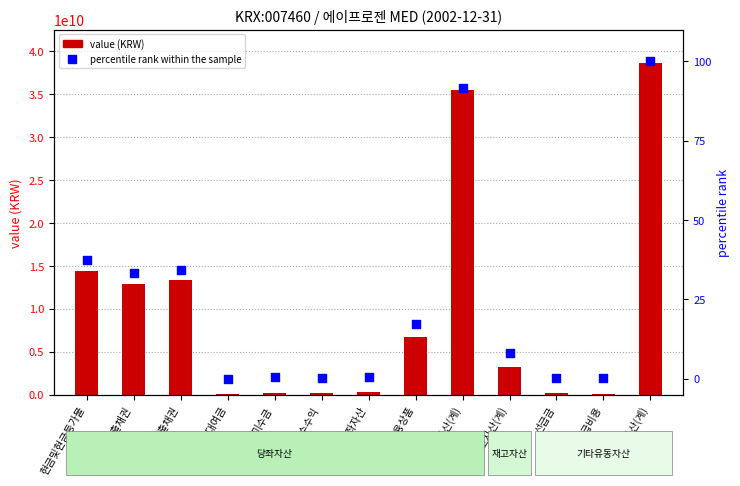

Which series has the largest total across all categories?

value (KRW)